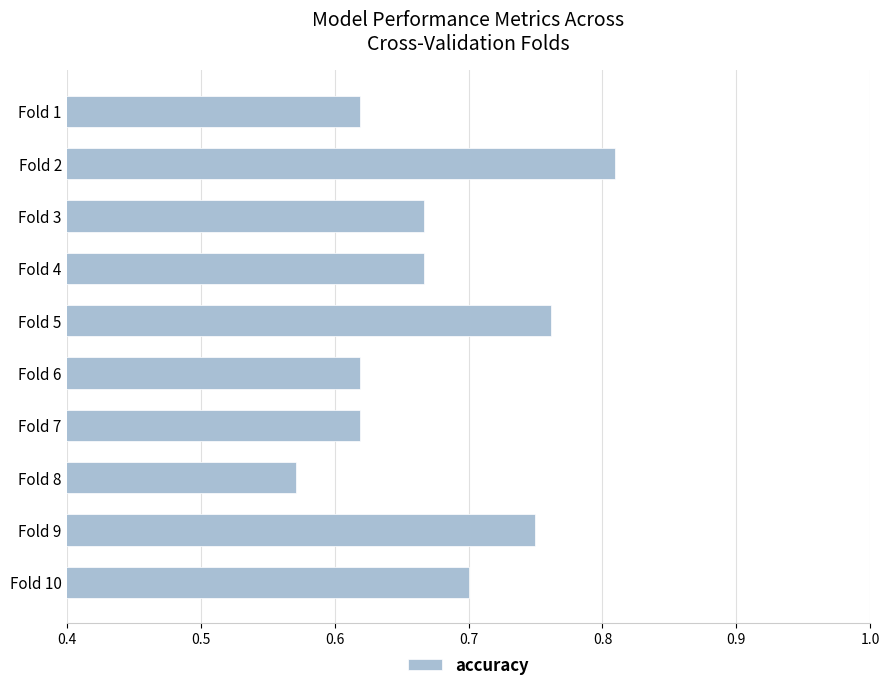

Which category has the highest value across all series?

Fold 2